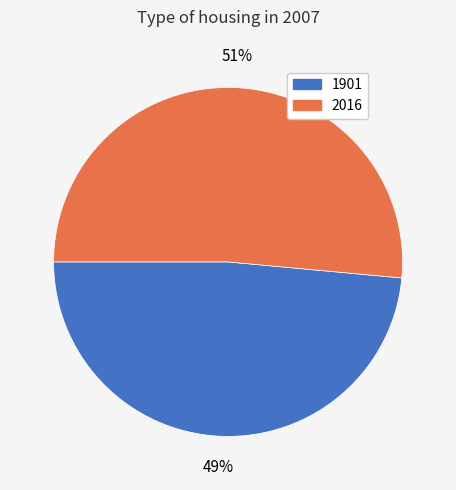

How many segments does this pie chart have?

2